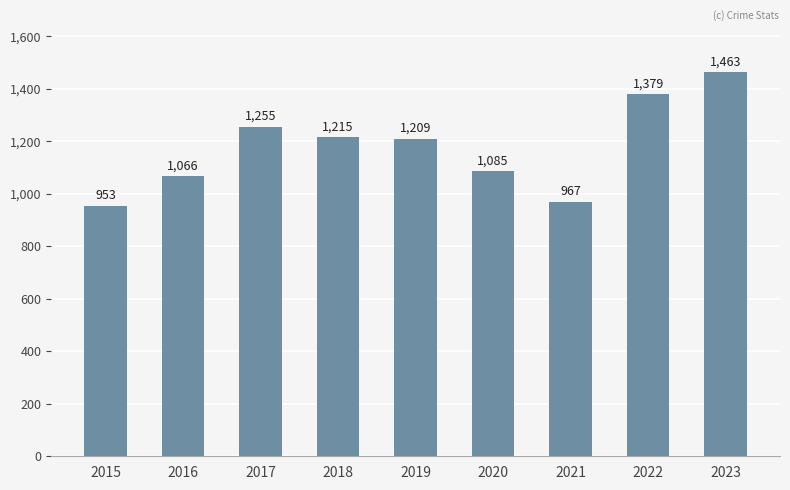

What is the average value?

1177